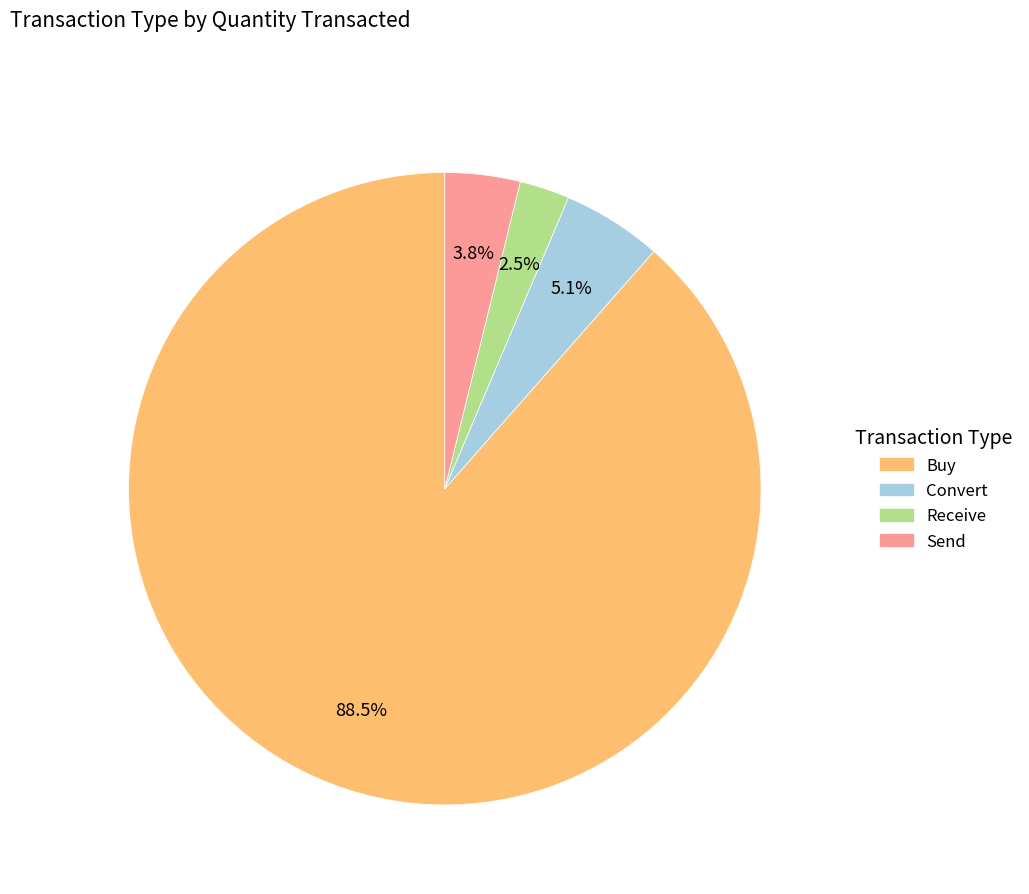

How many slices are in this pie chart?

4